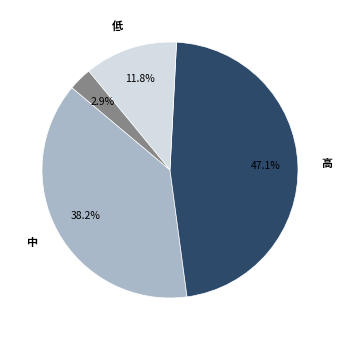

Is there any slice that represents more than half of the pie?

No